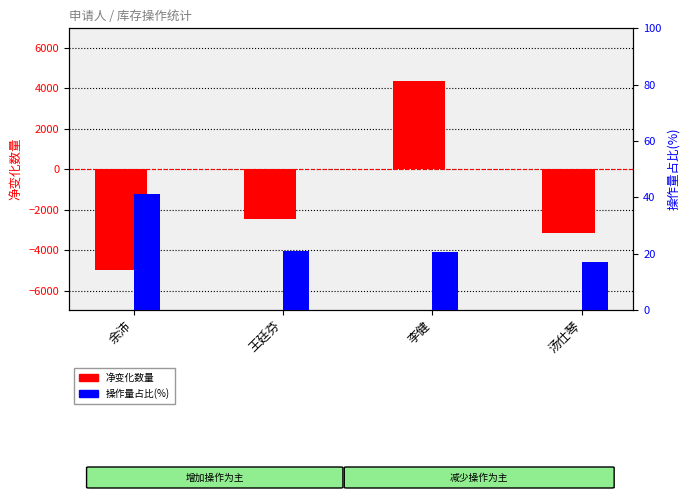

What is the label of the 4th bar from the right?

余沛